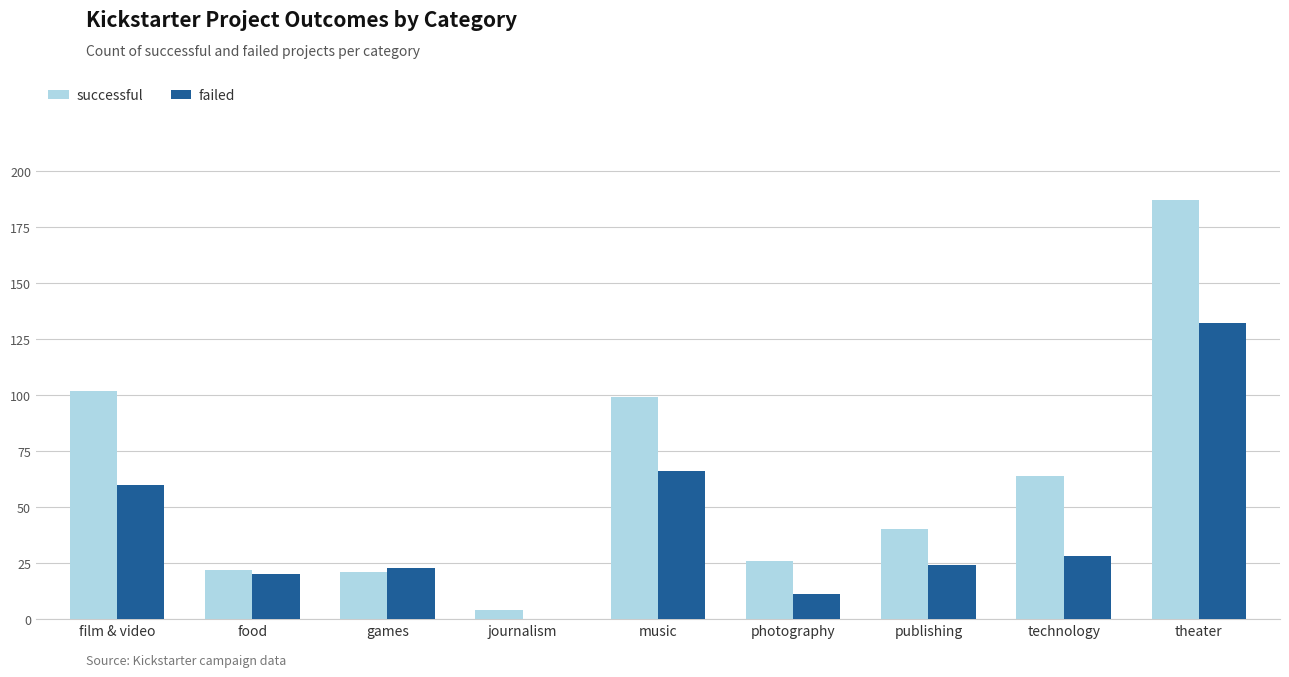

What is the difference between the successful values at games and food?

1